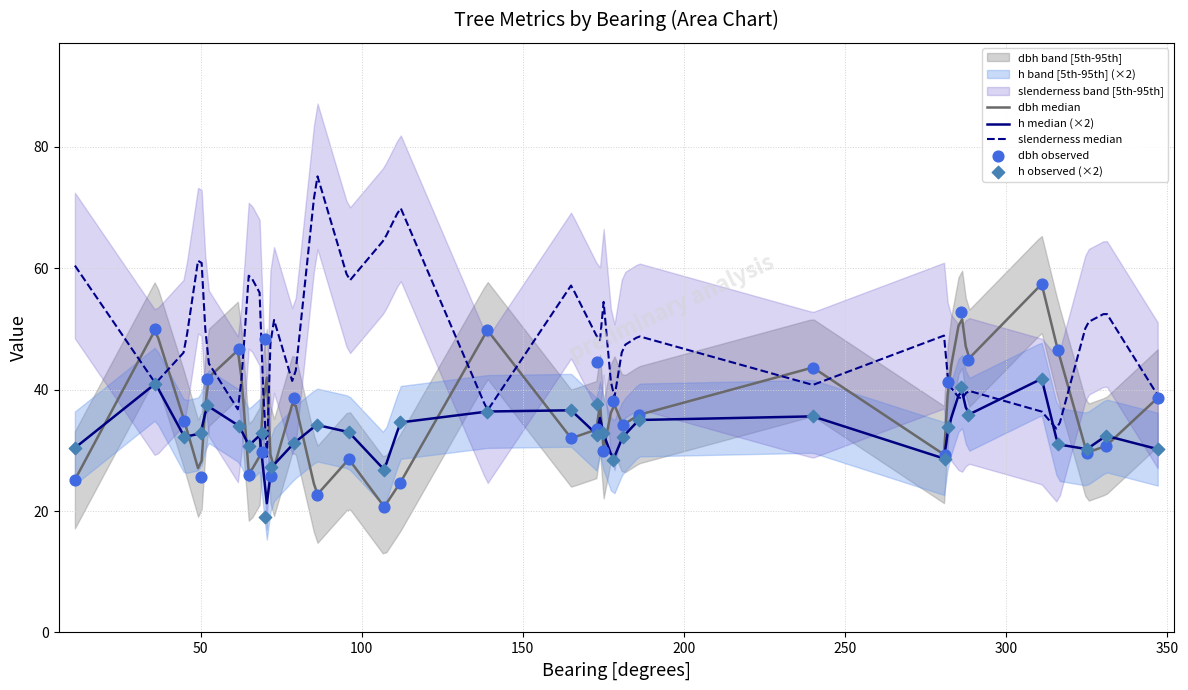

What are all the series names shown in the legend?

dbh, h, slenderness